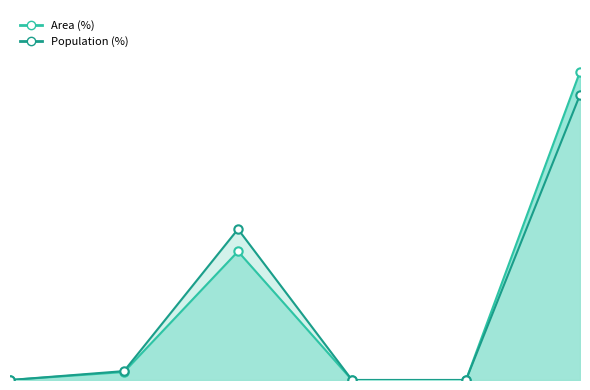

What is the sum of all Population (%) values?

100.0